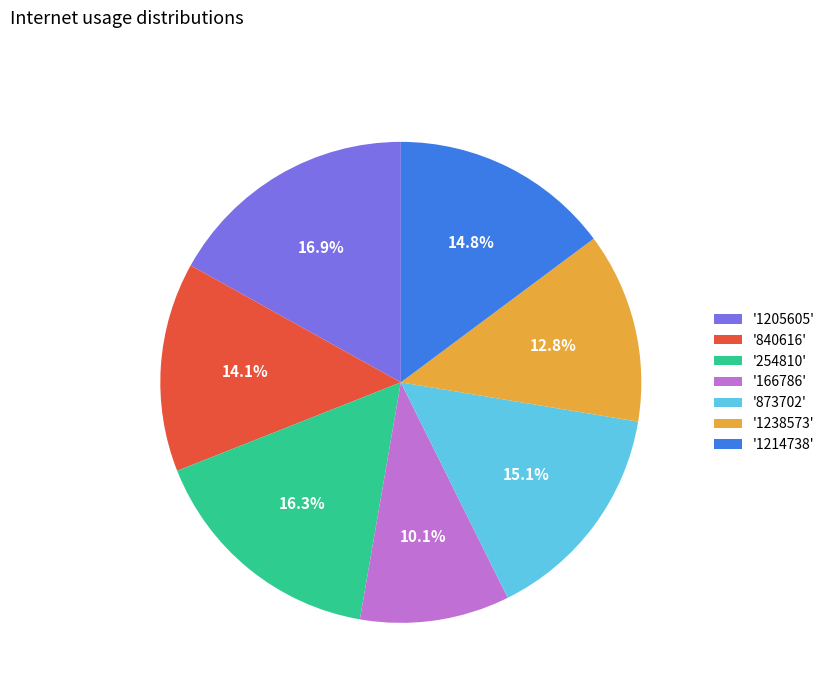

Which category has the smallest portion of the pie?

'166786'